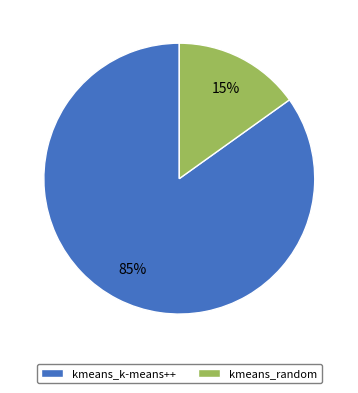

Rank the categories by value from lowest to highest.

kmeans_random, kmeans_k-means++